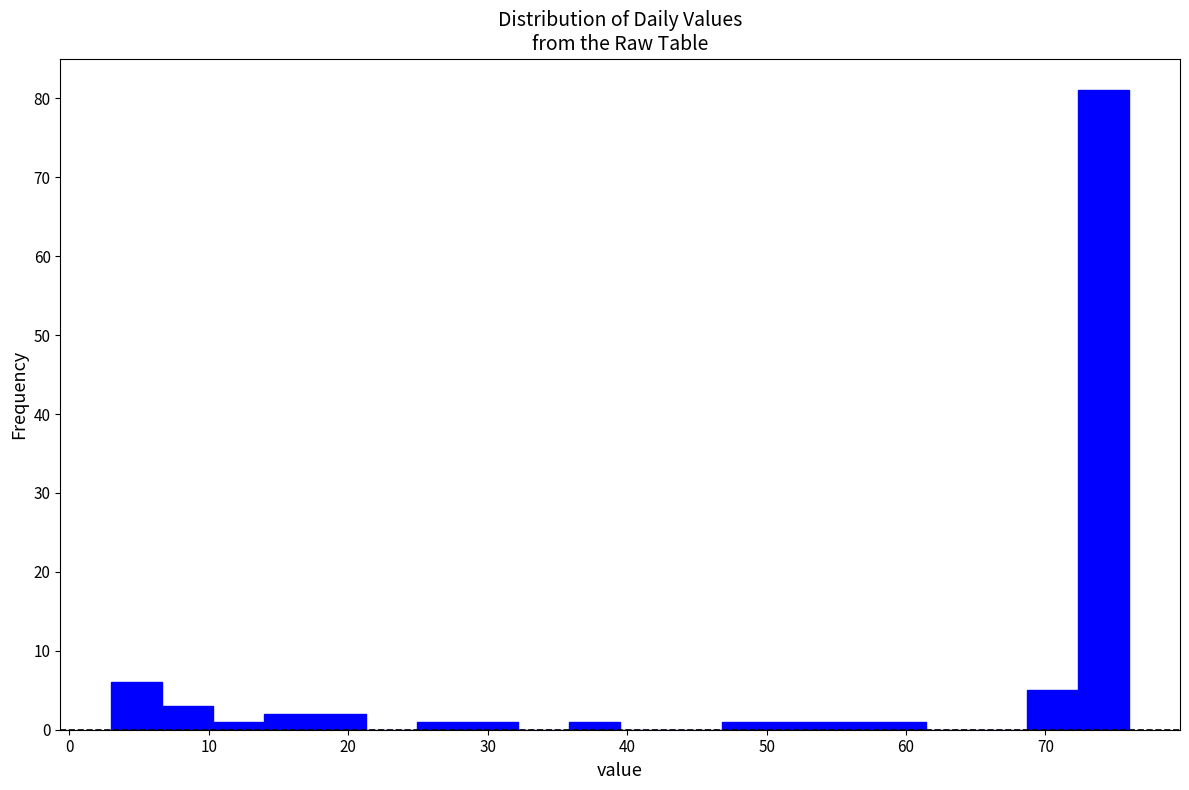

Read against the x-axis, roughly where is the centre of the tallest bar?

74